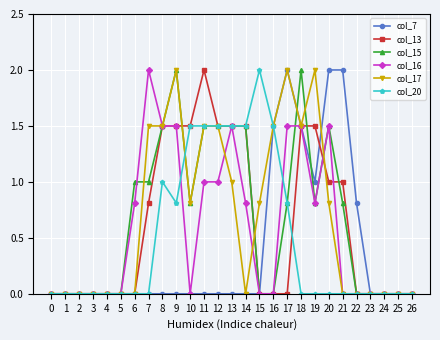

What is the difference between the highest and lowest values at 10?

1.5